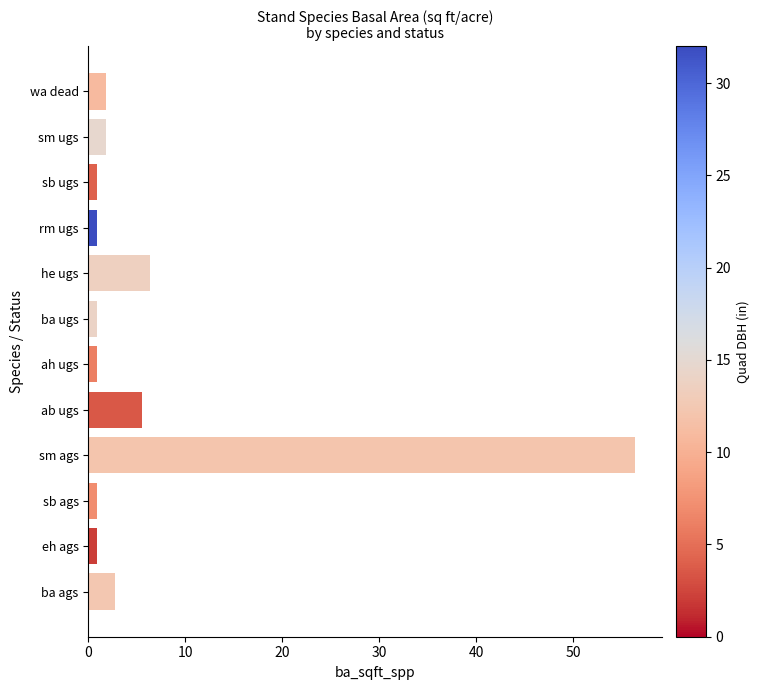

What is the difference between the second highest and second lowest values?

5.5